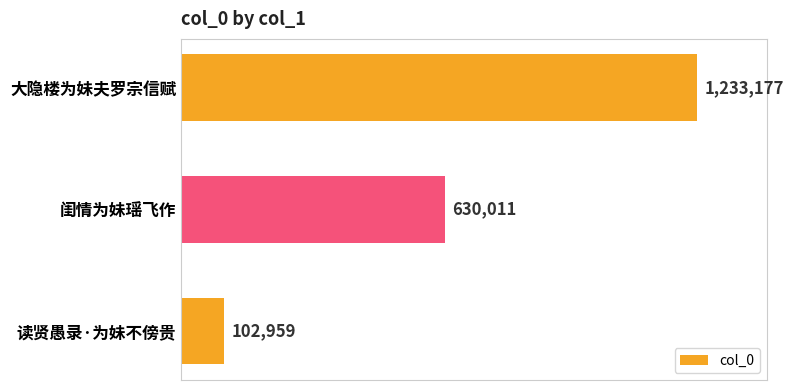

Does the chart contain any negative values?

No